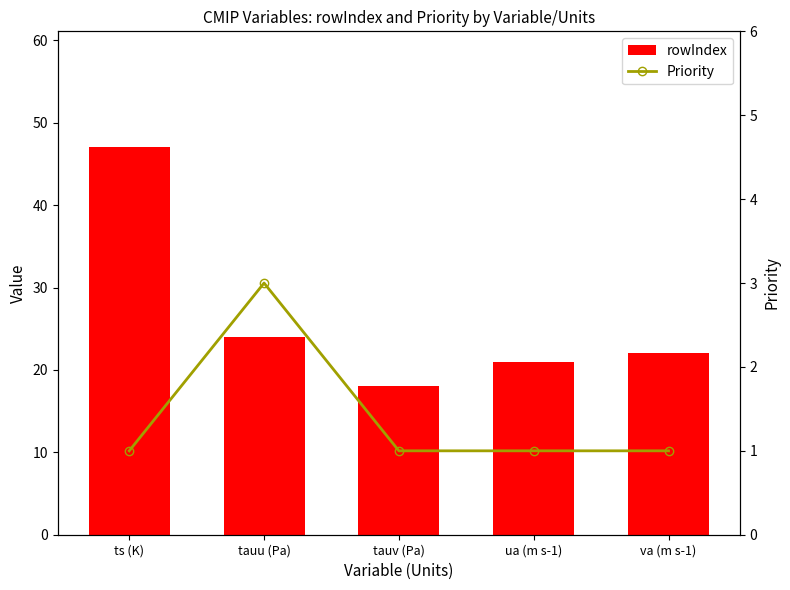

What is the maximum value shown in the chart?

47